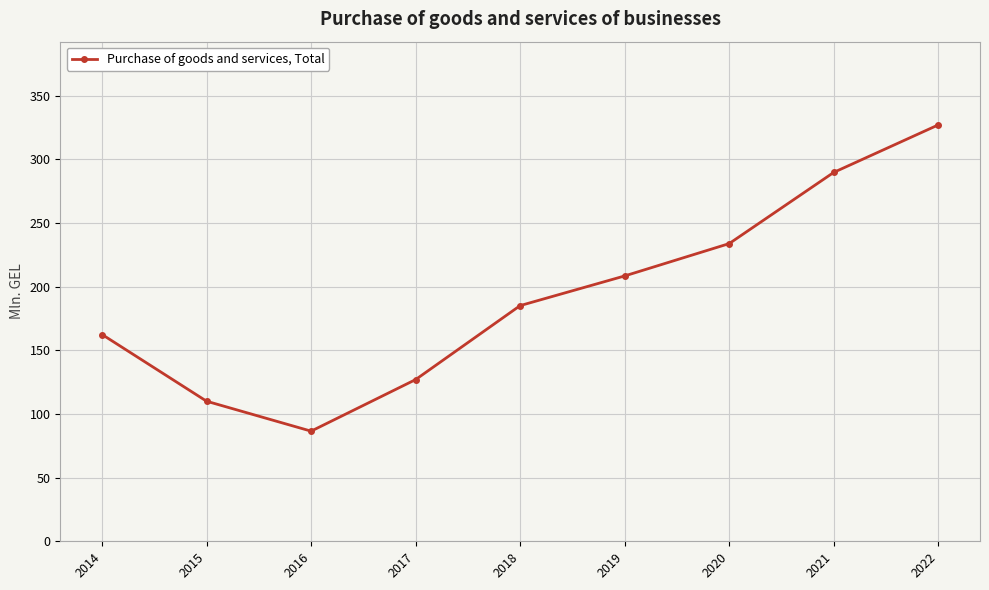

True or false: the data has more than 1 interior local peaks.

False